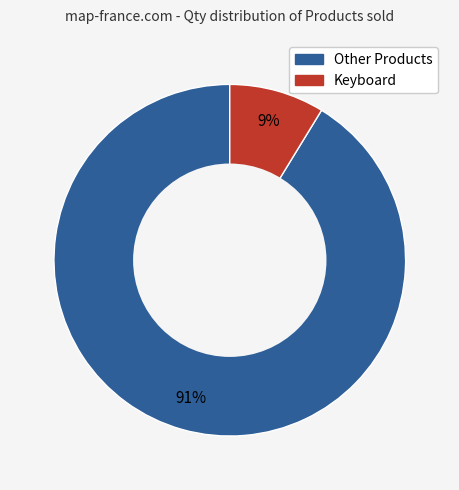

Is there any slice that represents more than half of the pie?

Yes